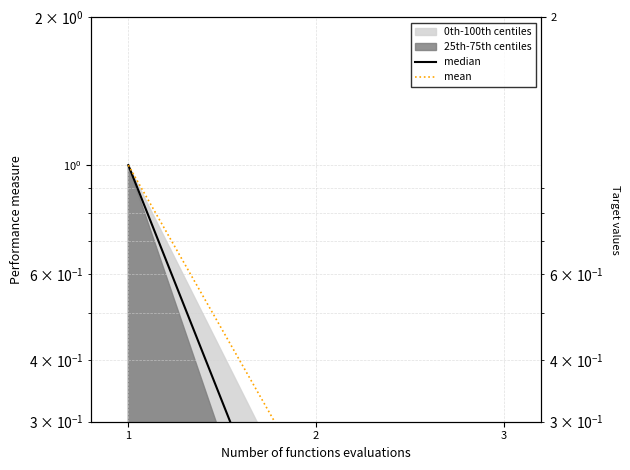

Reading right to left, extract all data points from this chart.

median: 3=0.0	2=0.1	1=1.0
mean: 3=0.2	2=0.2	1=1.0